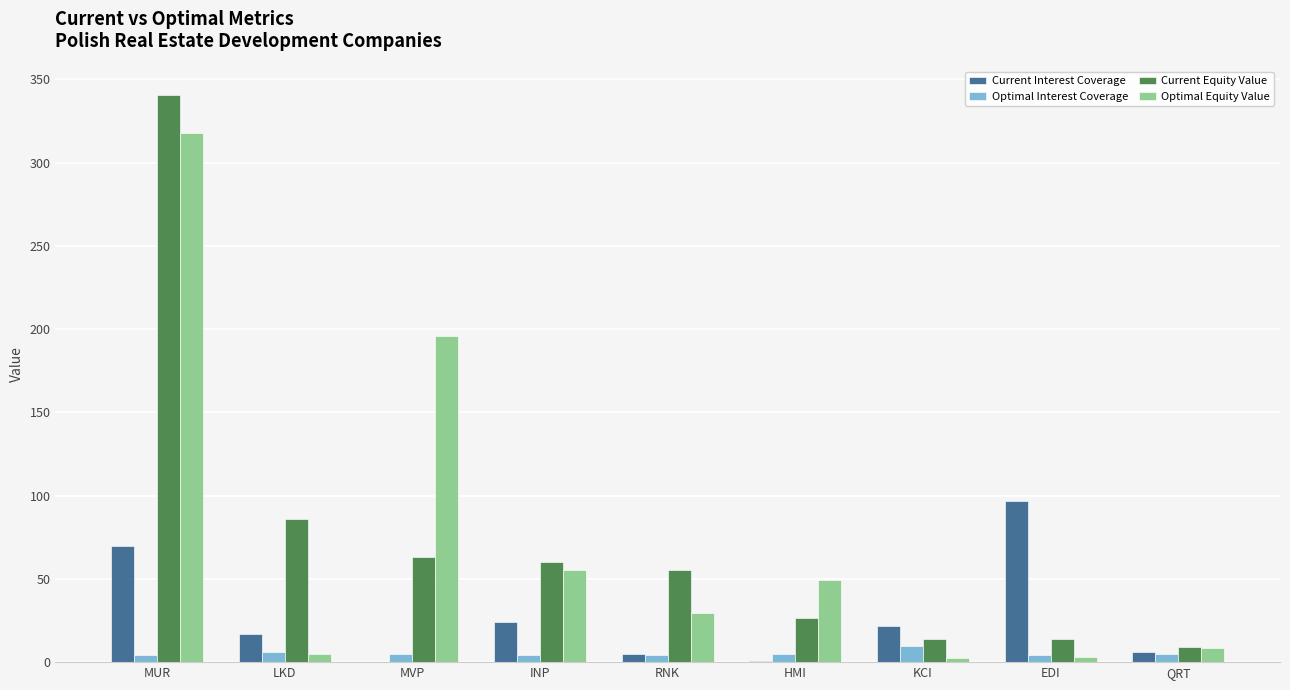

What is the average value of the Current Equity Value series?

74.3